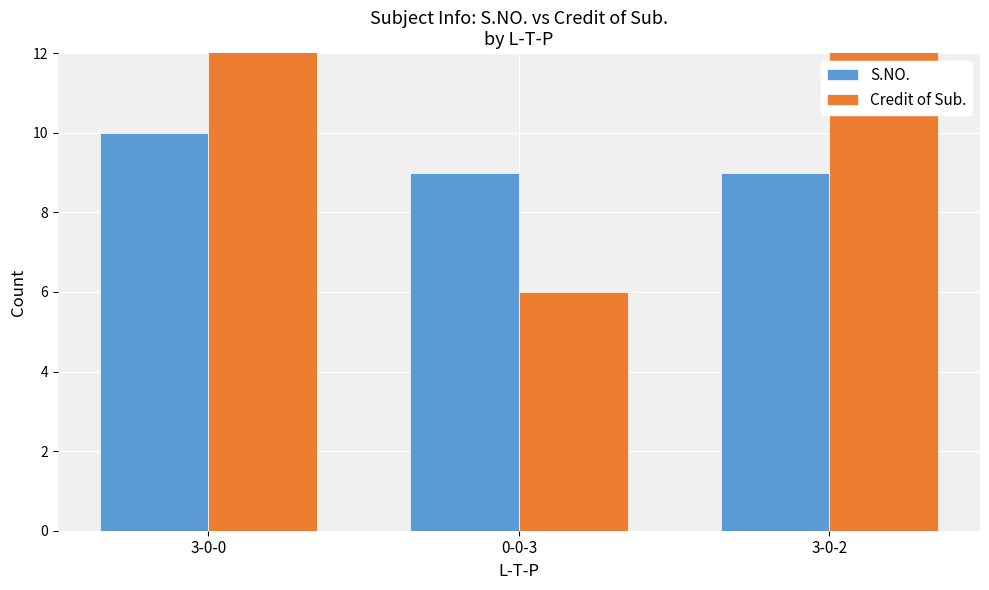

Are the bars horizontal?

No